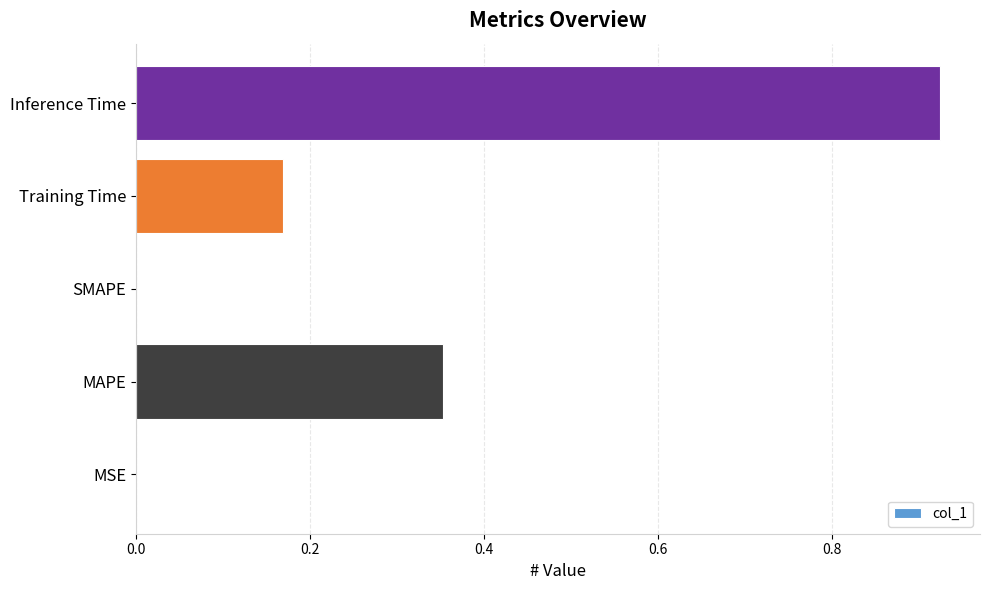

At which category does the chart reach its peak across all series?

Inference Time